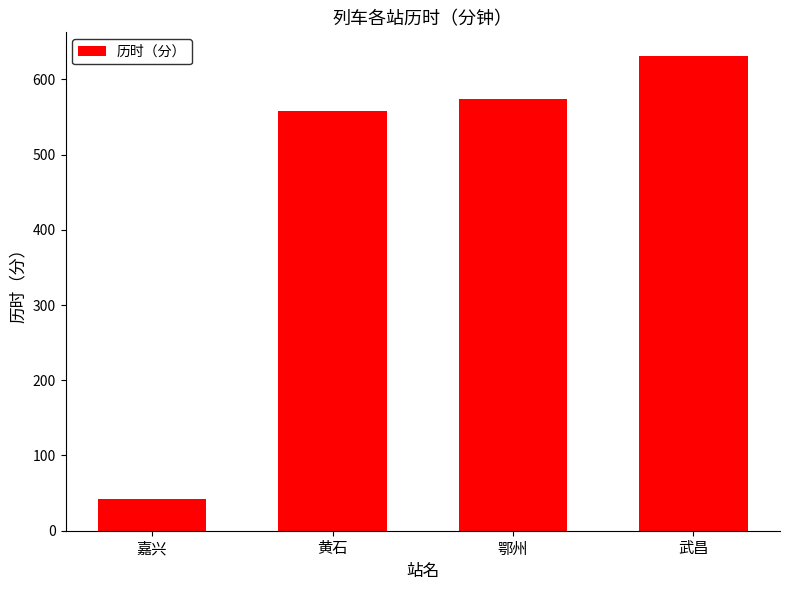

How many bars are there in total?

4